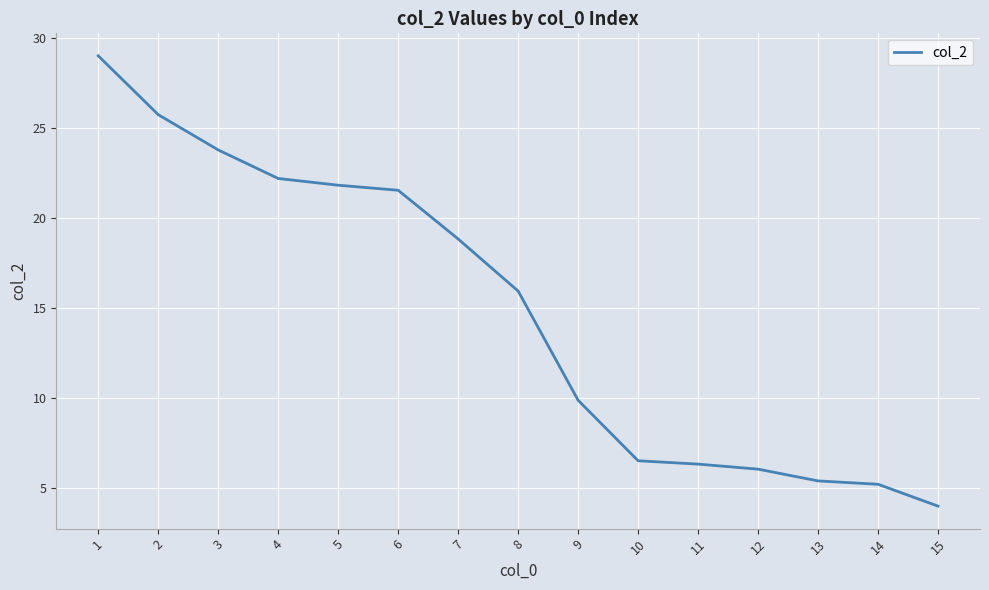

What is the difference between the values at 12 and 13?

0.7